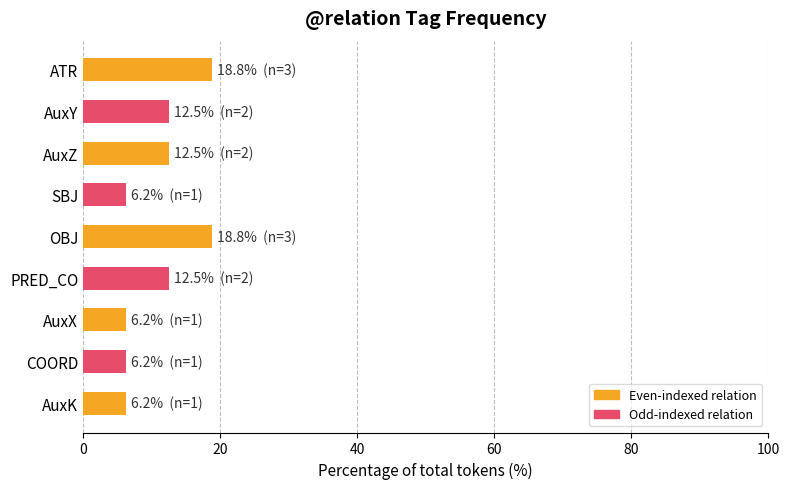

What is the average value?

11.1